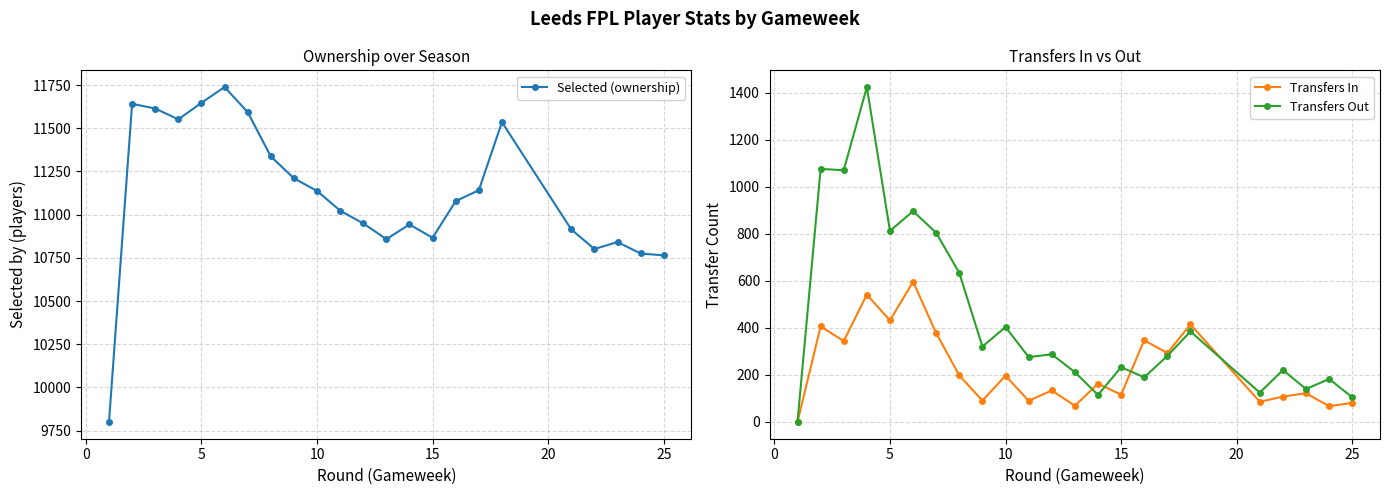

How many values in Transfers Out are above zero?

22